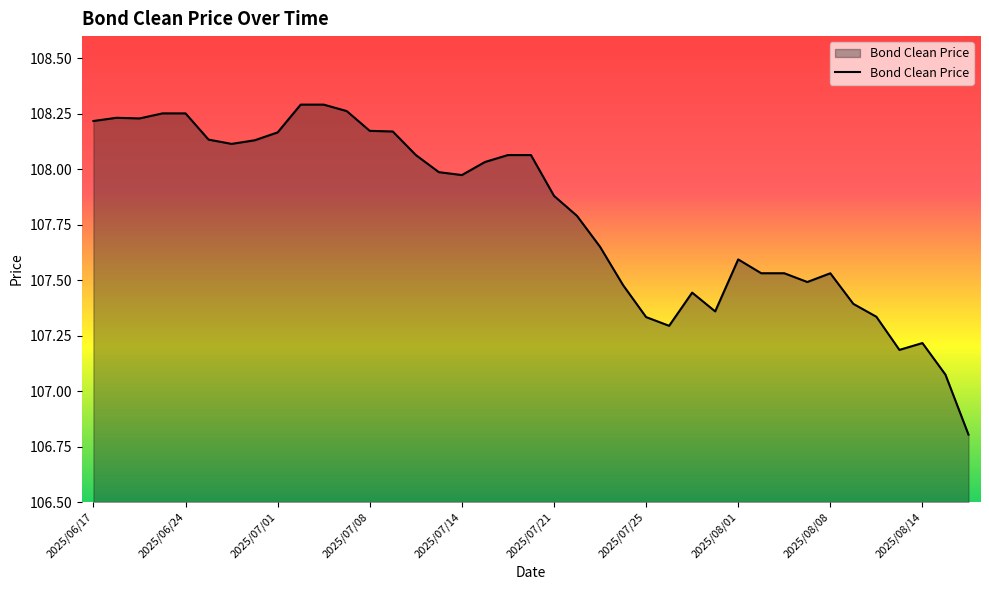

What is the smallest value displayed?

106.8